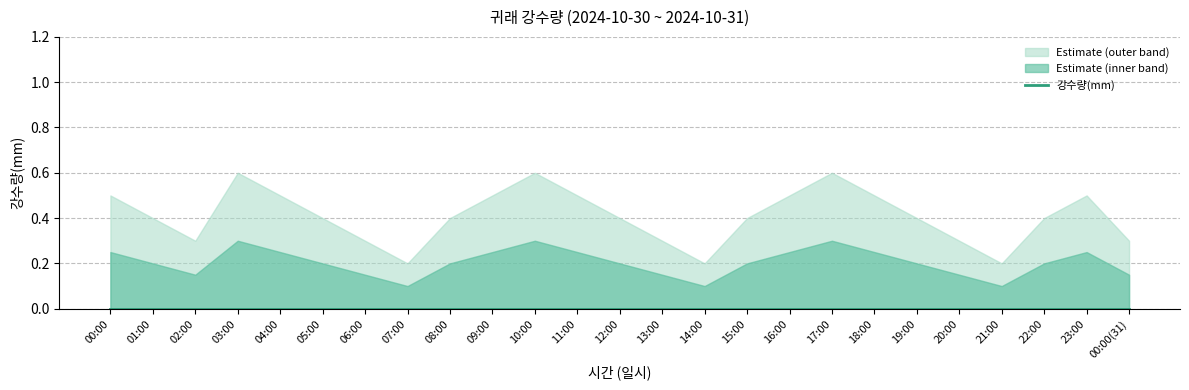

Rank the categories by upper_bound value from highest to lowest.

03:00, 10:00, 17:00, 00:00, 04:00, 09:00, 11:00, 16:00, 18:00, 23:00, 01:00, 05:00, 08:00, 12:00, 15:00, 19:00, 22:00, 02:00, 06:00, 13:00, 20:00, 00:00(31), 07:00, 14:00, 21:00